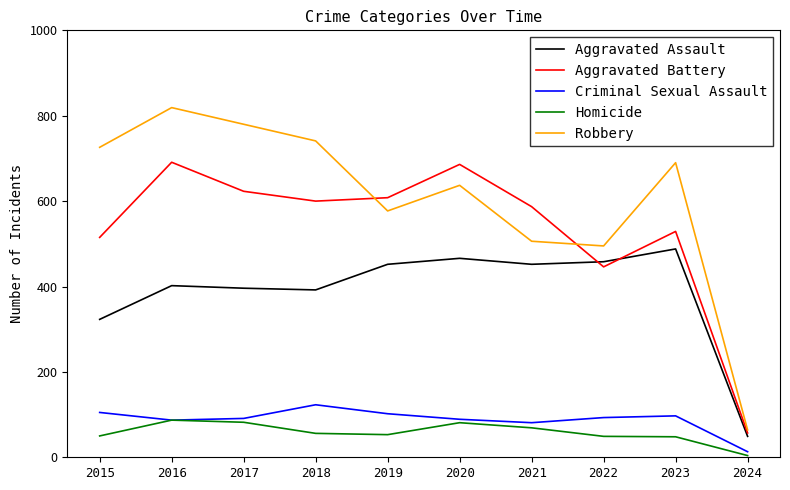

Which label corresponds to the smallest value in the chart?

2024